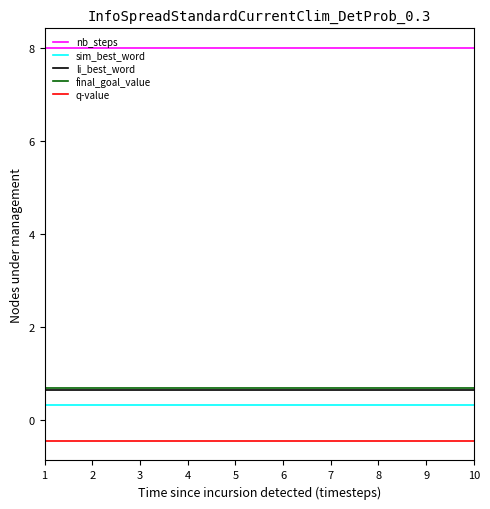

True or false: final_goal_value has a value of 0.2 at 9.

False